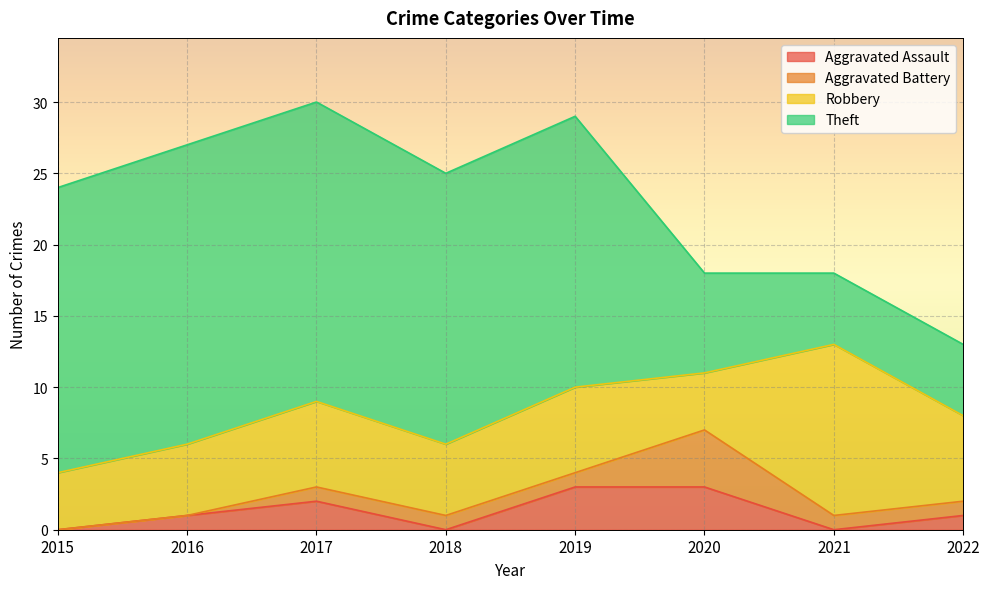

How many values in the Theft series are below 19?

3